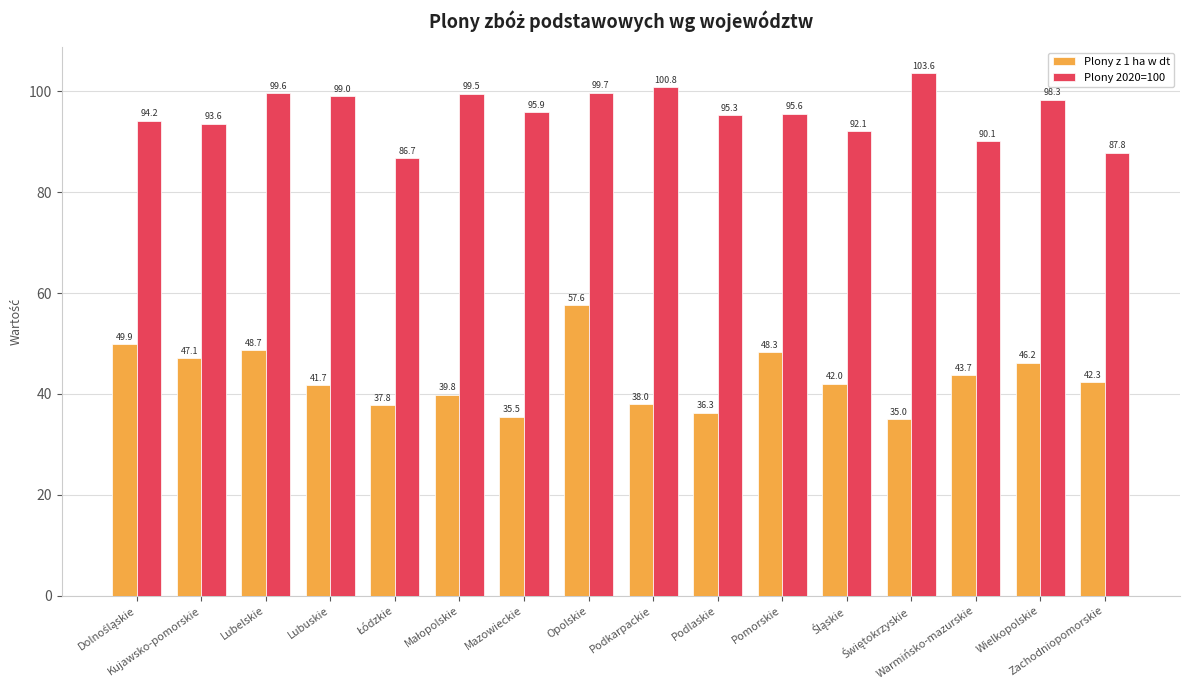

Rank the series by their maximum value, from lowest to highest.

Plony z 1 ha w dt, Plony 2020=100